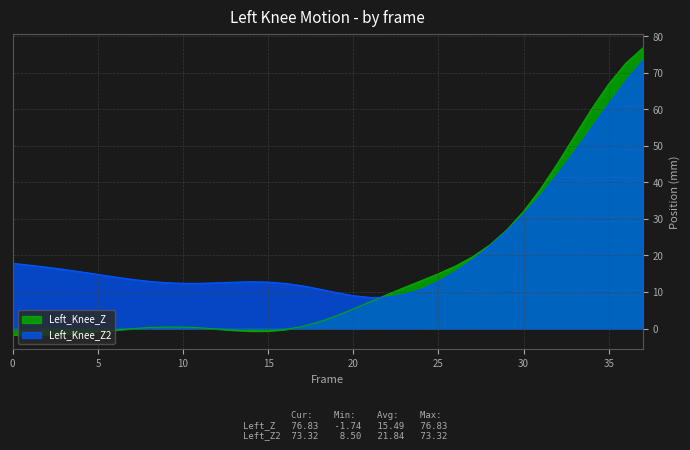

How many times do Left_Knee_Z and Left_Knee_Z2 cross each other?

1